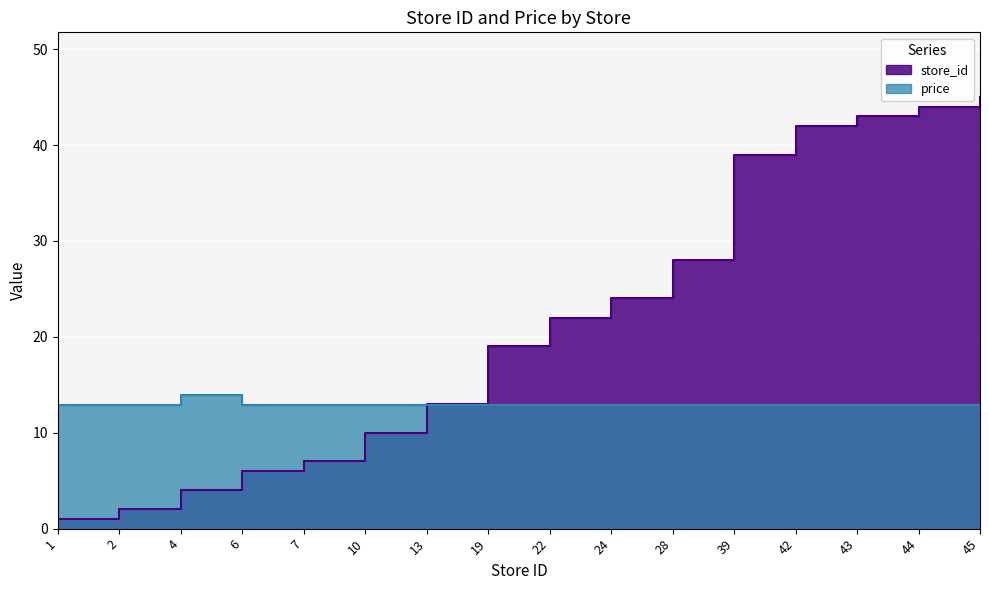

Rank the categories by price value from highest to lowest.

4, 1, 2, 6, 7, 10, 13, 19, 22, 24, 28, 39, 42, 43, 44, 45